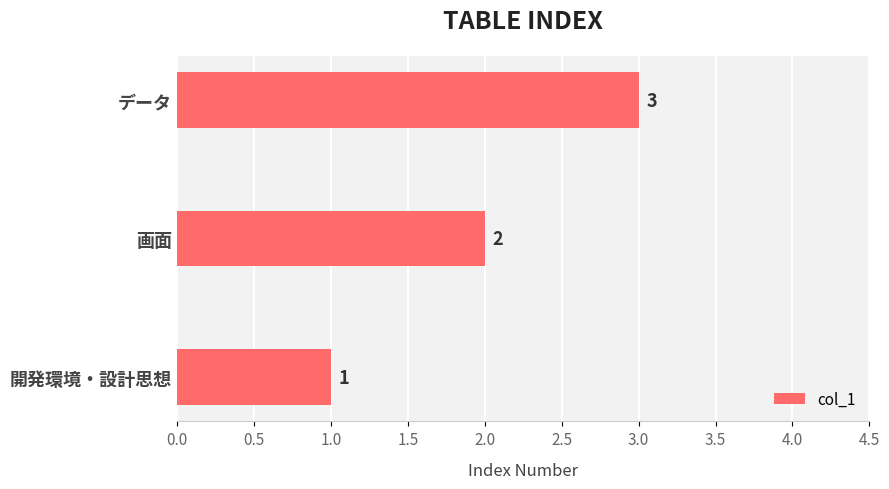

Is it true that the value at 画面 is 1?

False